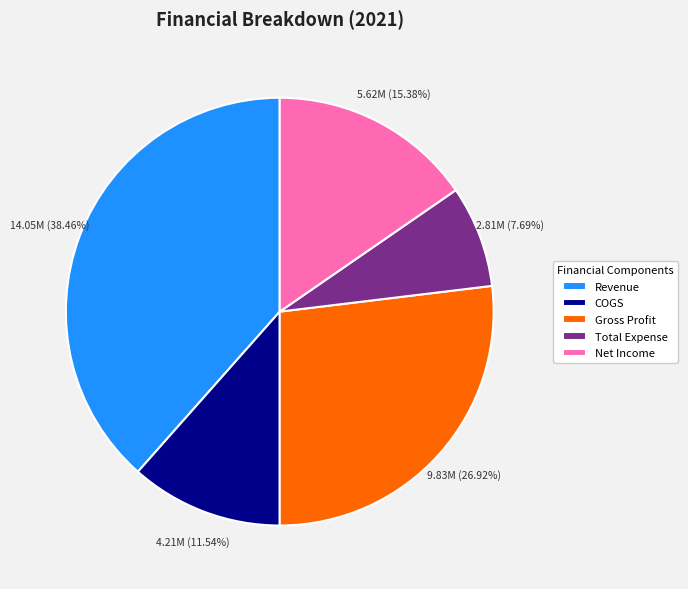

Which category has the biggest portion of the pie?

Revenue